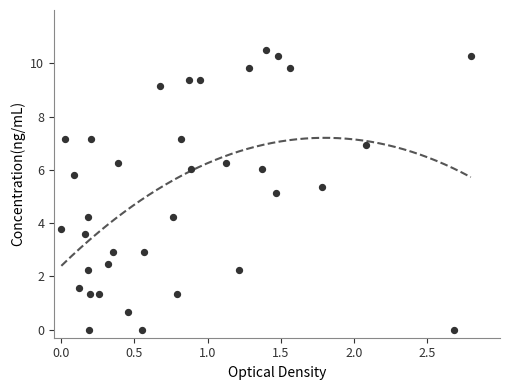

What Y value in the scatter plot is closest to 5?

5.1